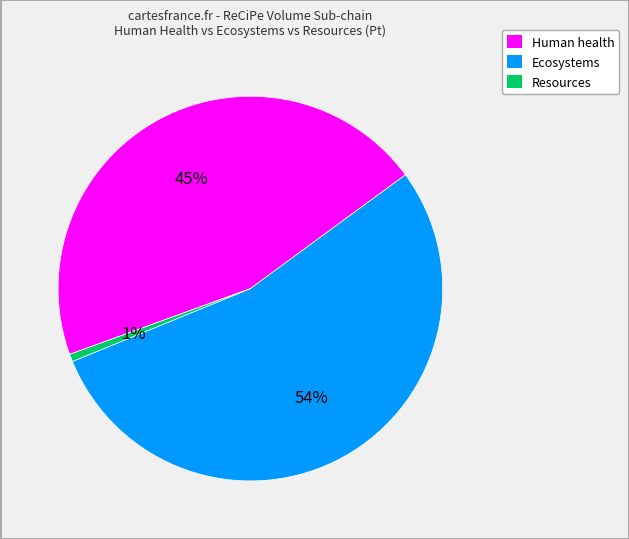

Rank the categories by value from highest to lowest.

Ecosystems, Human health, Resources